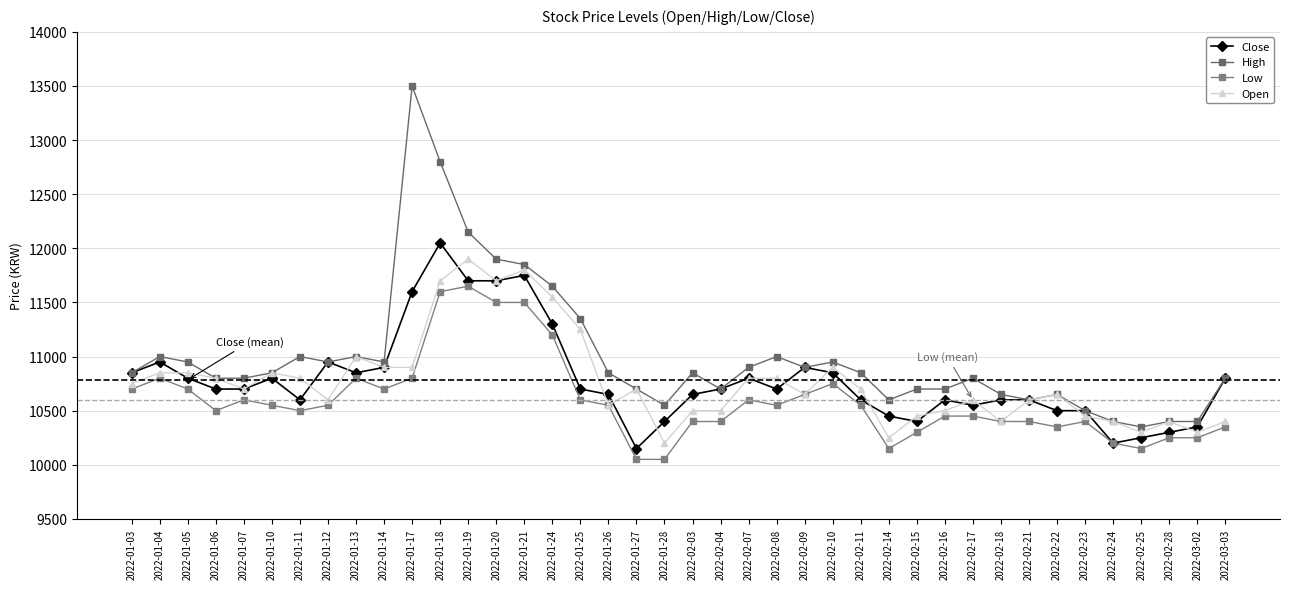

What is the sum of all Low values?

423900